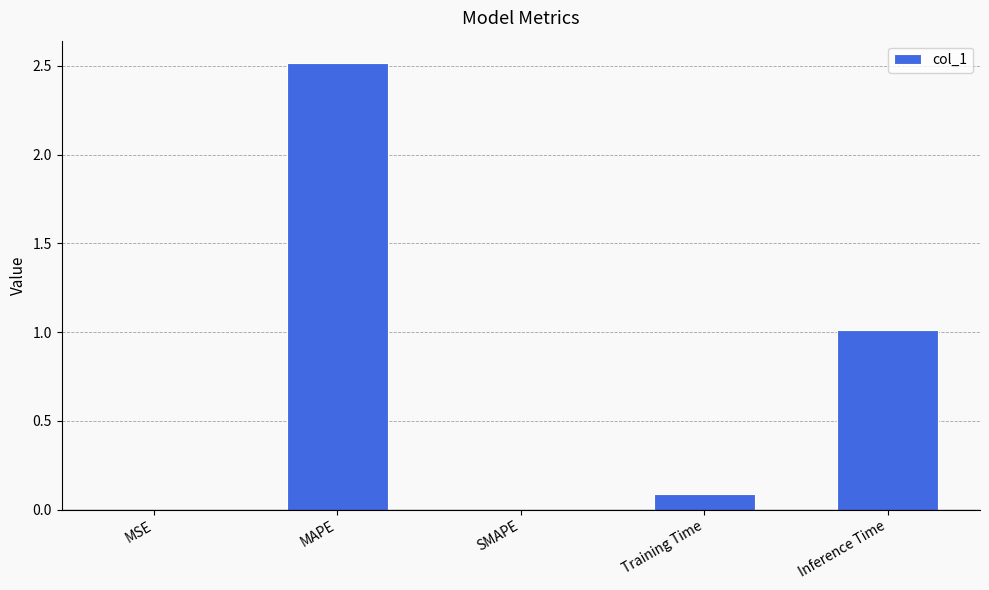

What is the approximate value at Training Time?

0.1